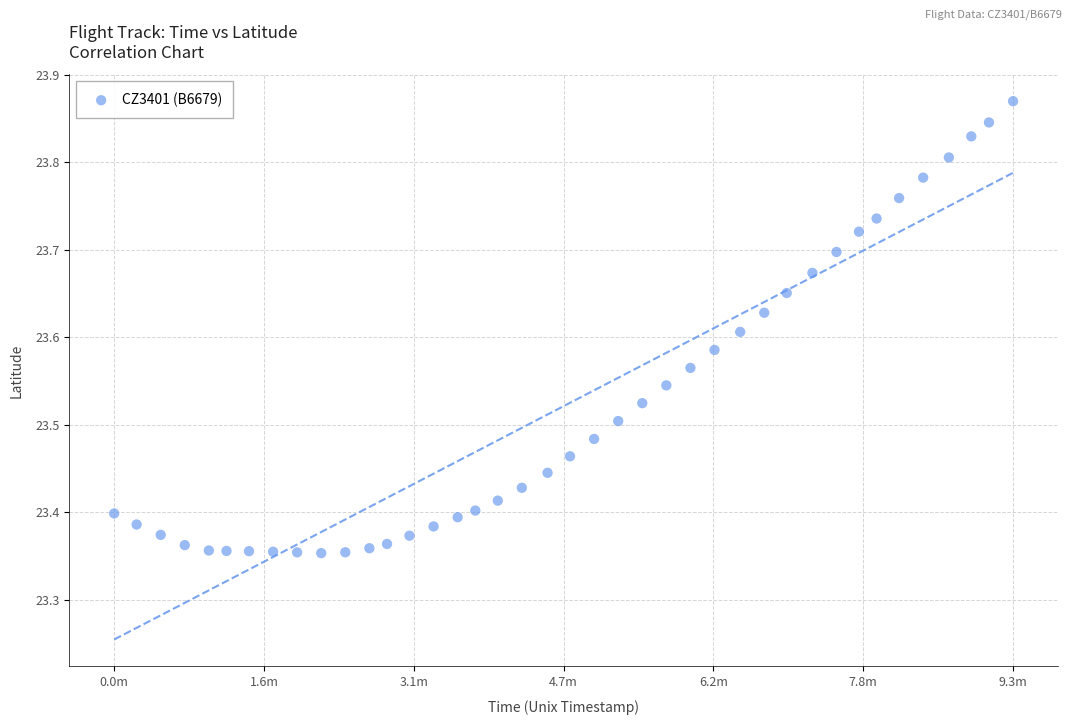

What is the range of X values (max minus min)?

560.0